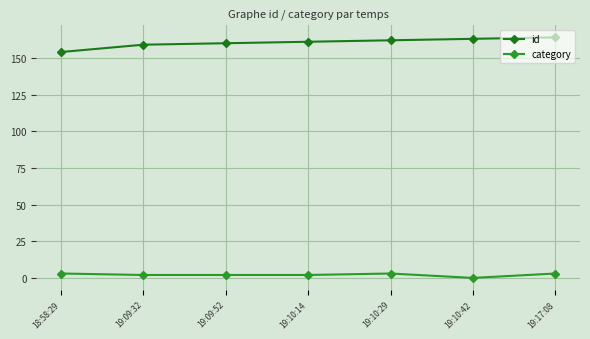

What is the label of the 3rd point from the right?

19:10:29